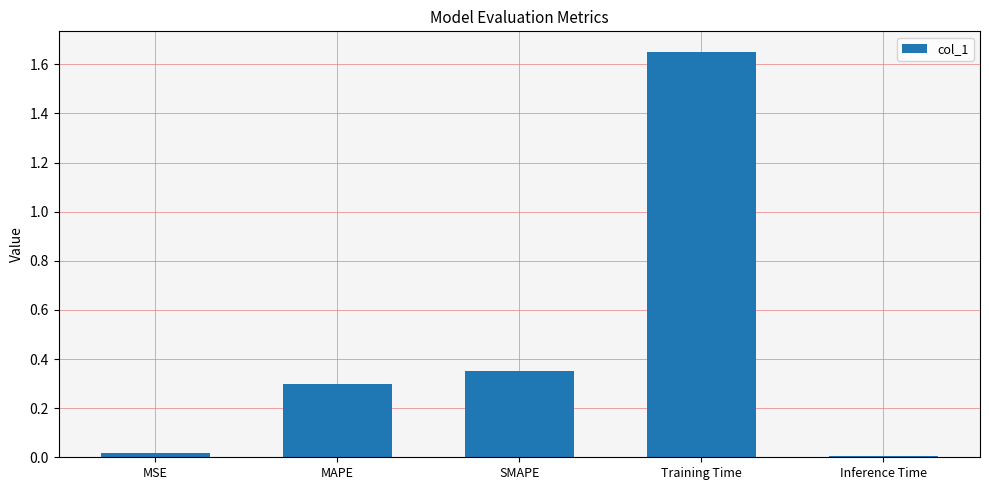

Which label corresponds to the largest value in the chart?

Training Time